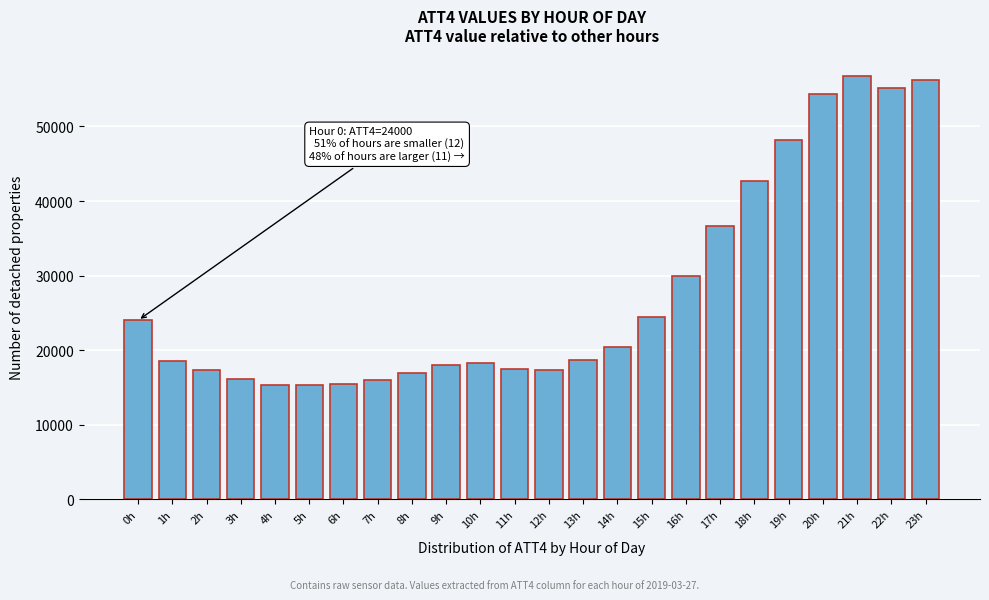

The value at 0h is 37749. True or false?

False